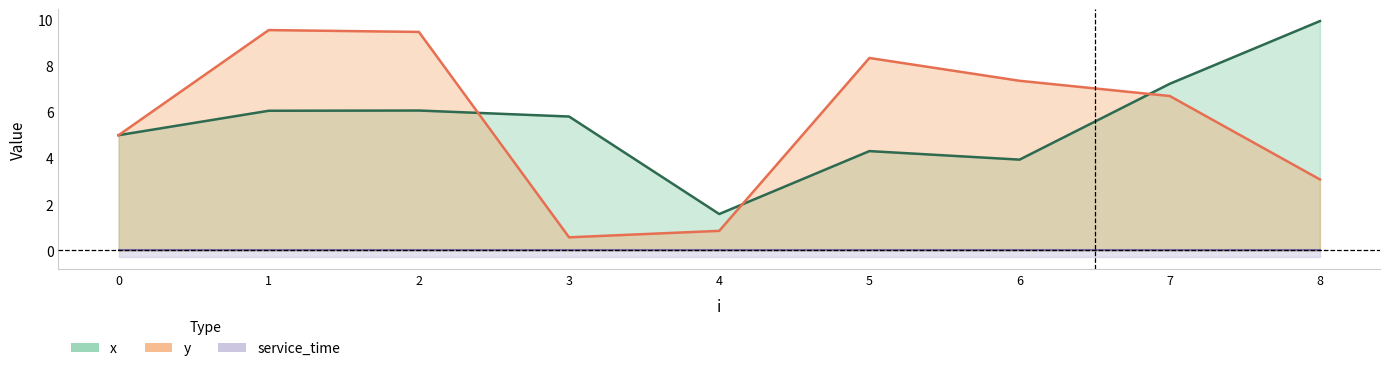

What is the average value of the y series?

5.7